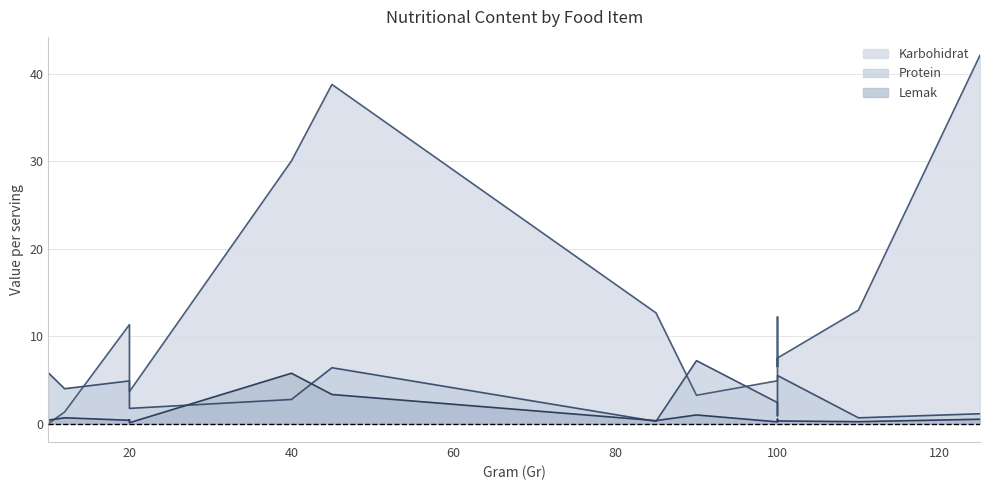

What are all the series names shown in the legend?

Karbohidrat, Protein, Lemak